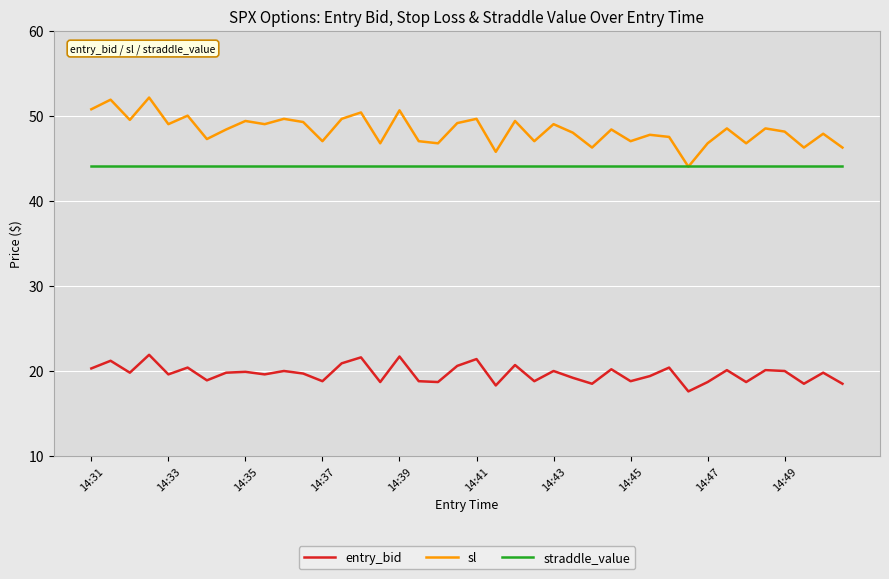

Which series has the widest spread of values?

sl